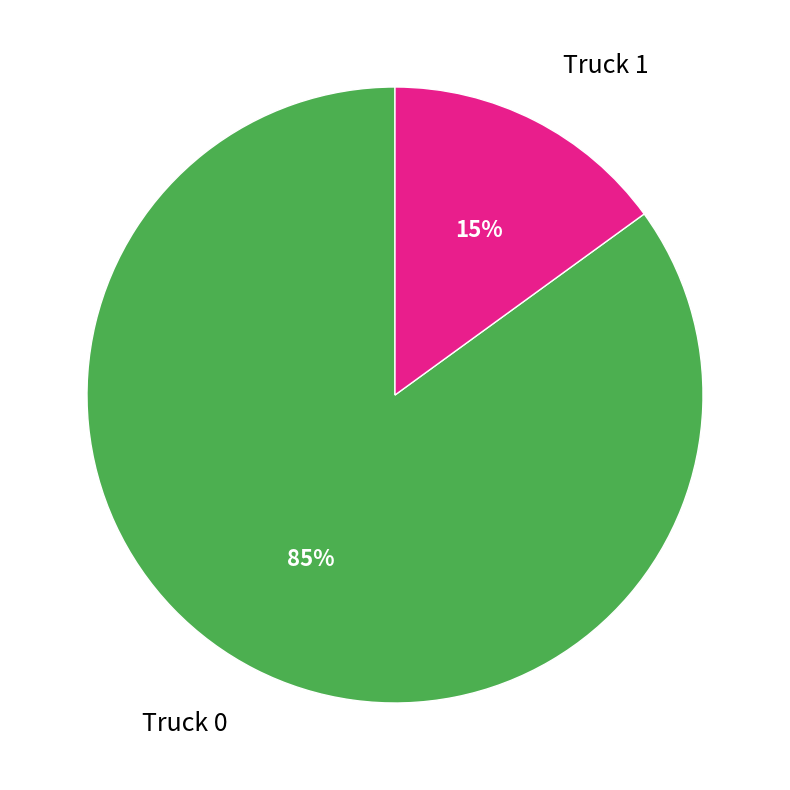

How many segments does this pie chart have?

2